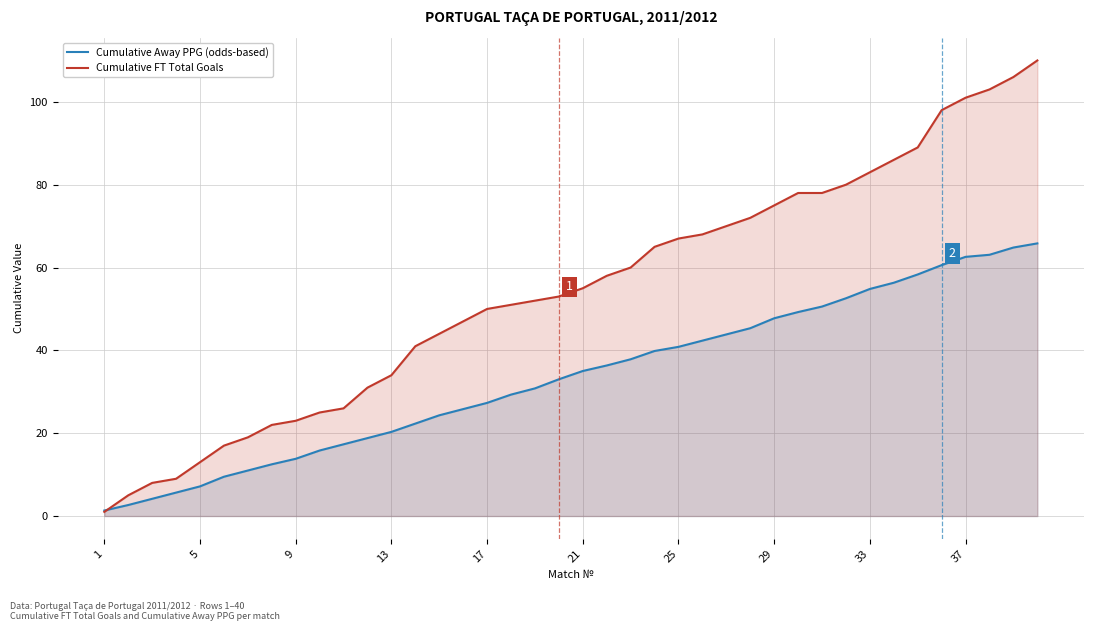

What is the value of the Cumulative FT Total Goals point at the 25th from the left?

67.0